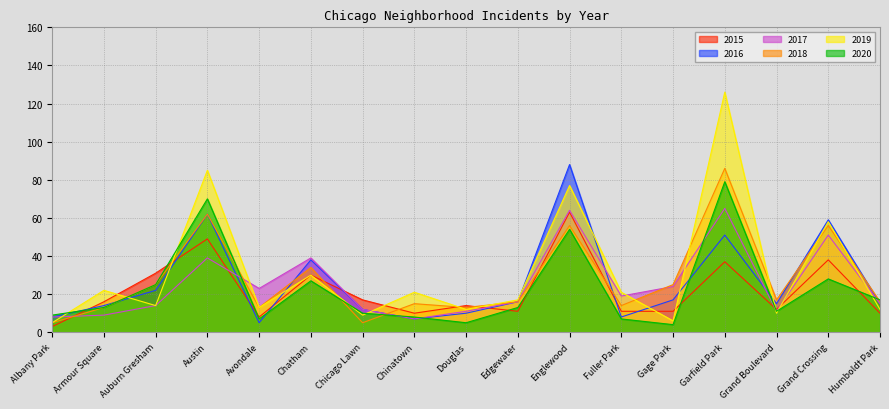

How many intersections are there between 2019 and 2015?

9